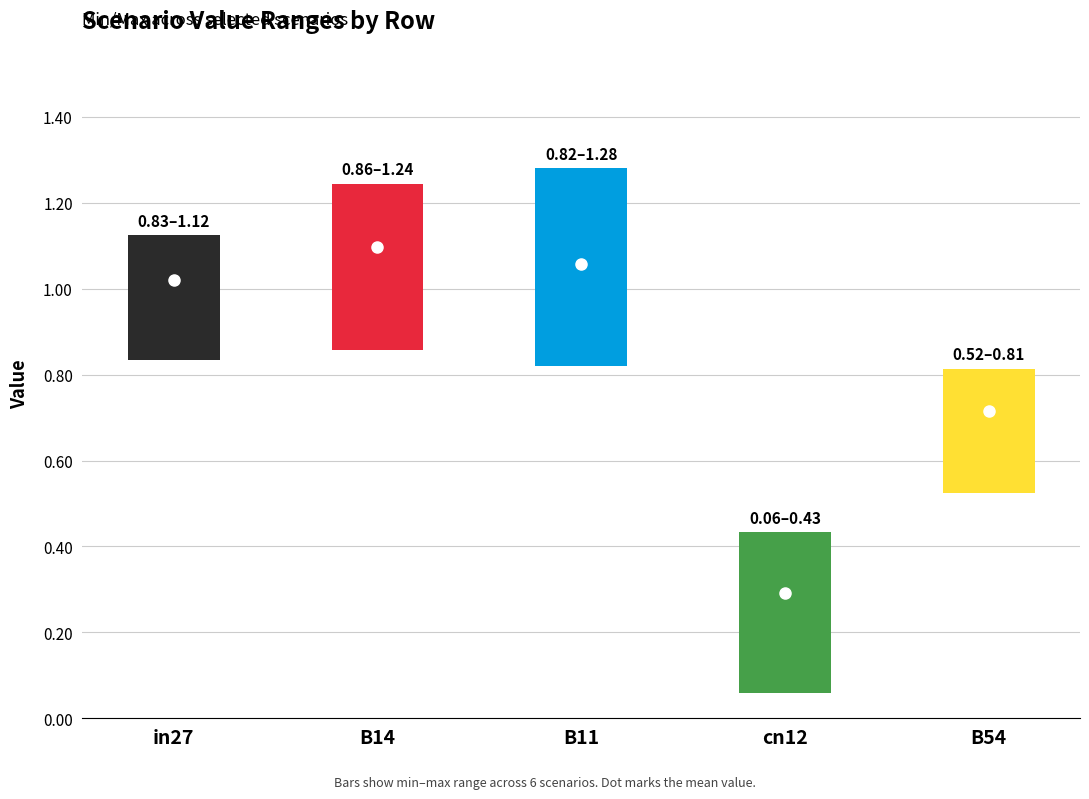

Which category has the lowest value in the job472_scenario0_918 series?

cn12